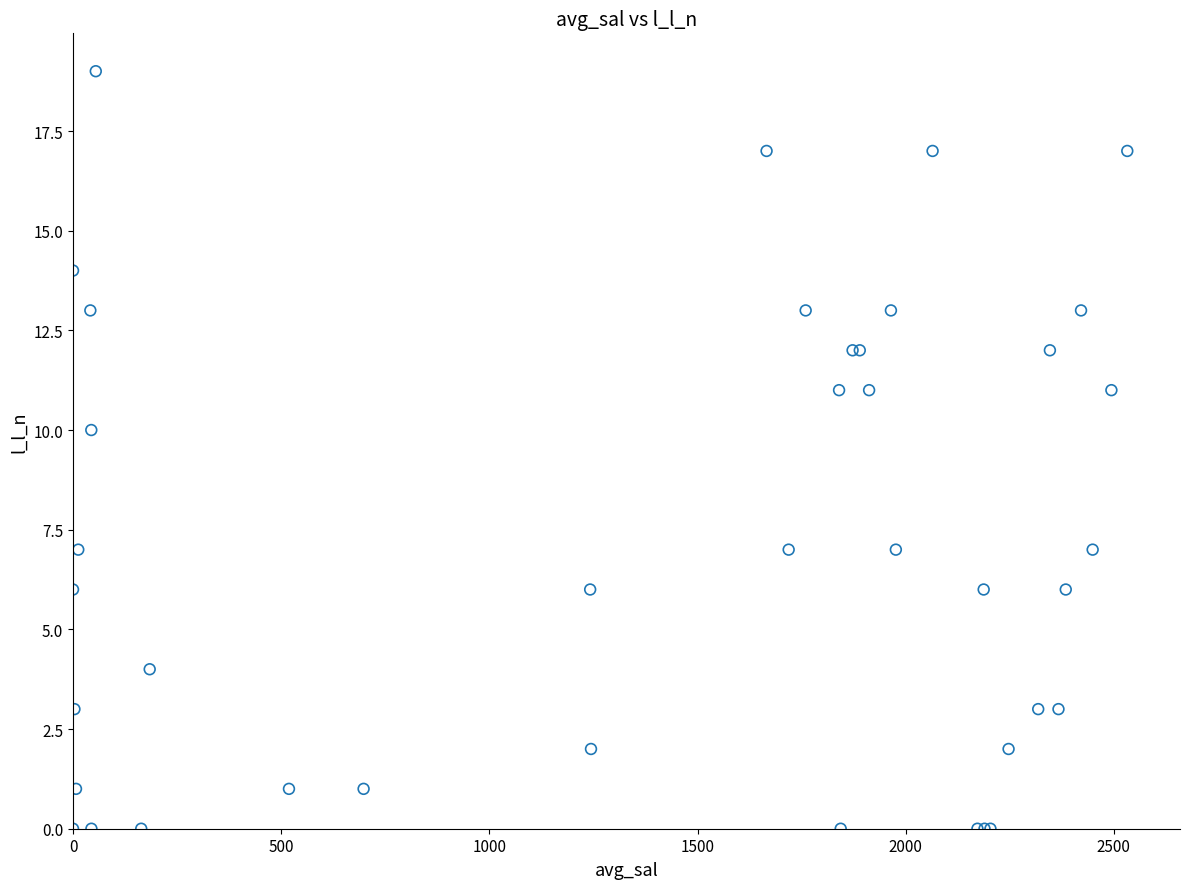

What Y value in the scatter plot is closest to 9?

10